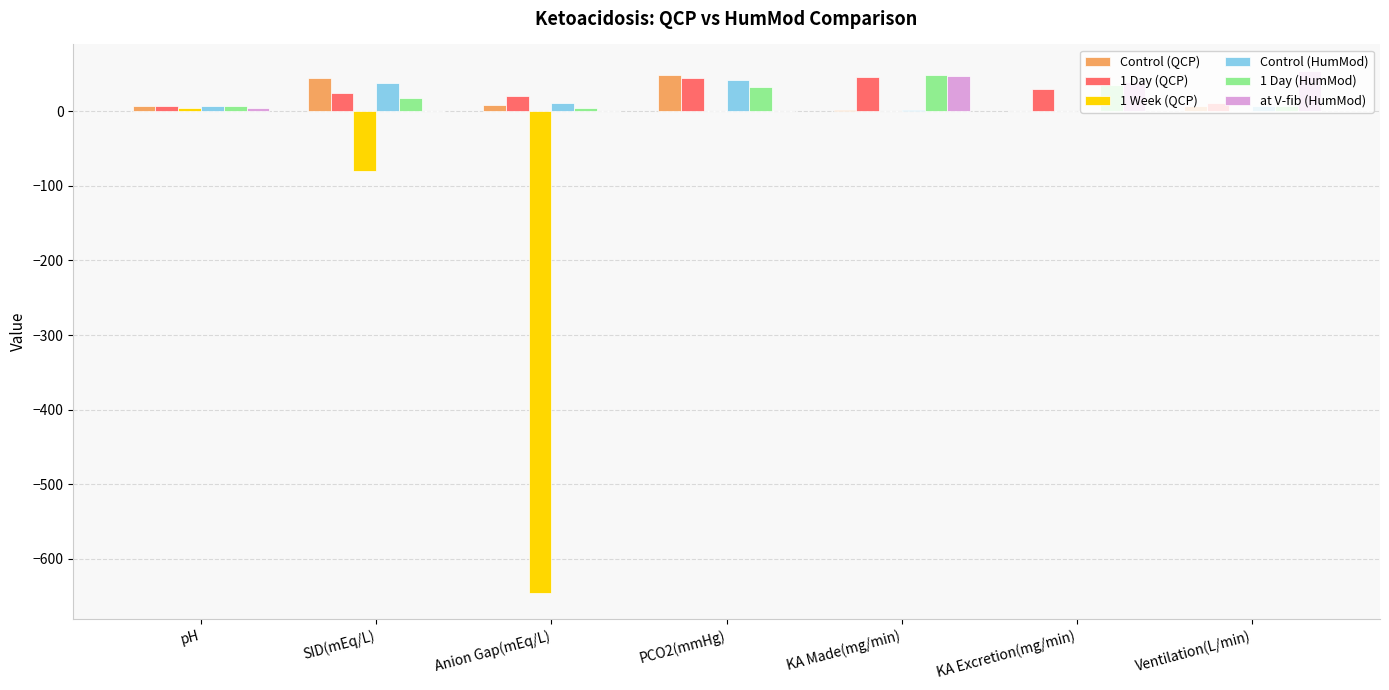

Is the value of 1 Day (HumMod) at Anion Gap(mEq/L) greater than the value of at V-fib (HumMod) at KA Excretion(mg/min)?

No